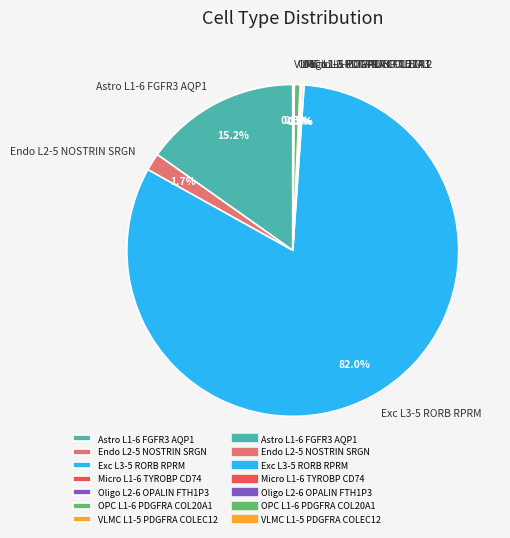

Which slice is the largest?

Exc L3-5 RORB RPRM